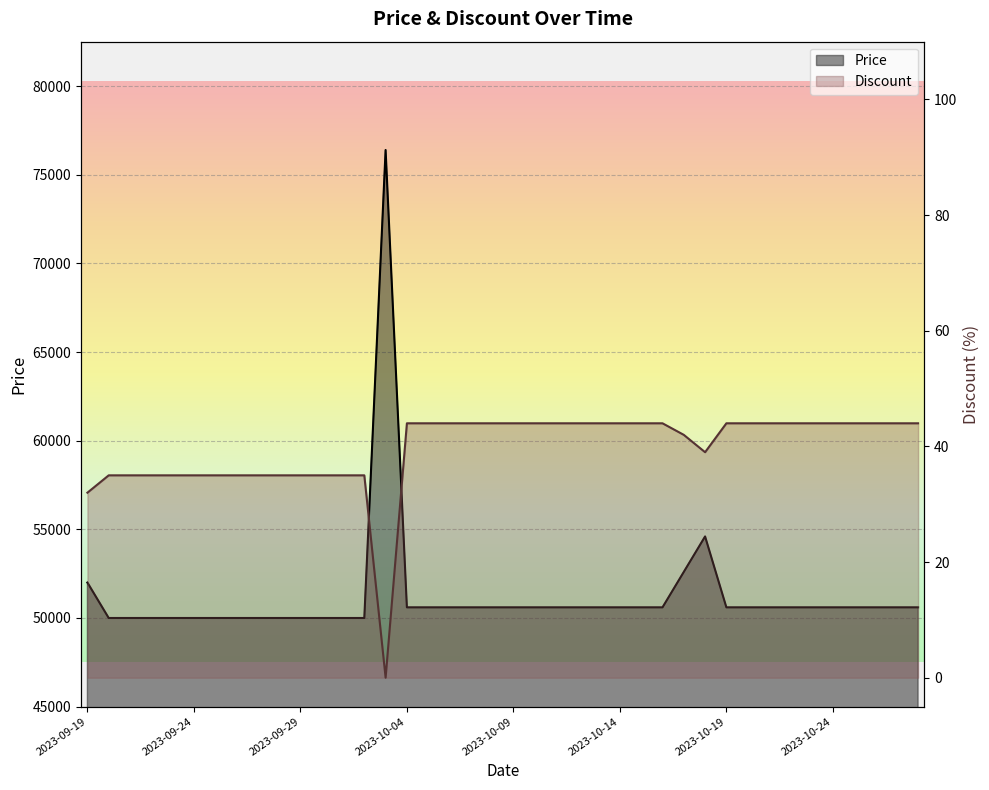

Between 2023-09-29 and 2023-10-04, which series saw the biggest shift?

Price